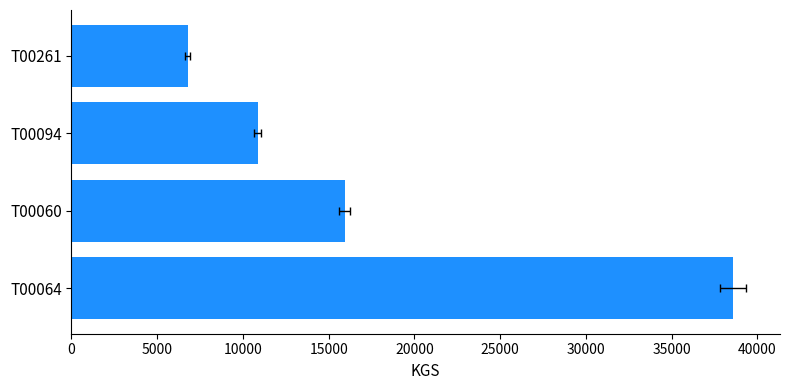

How many data points does each series have?

4